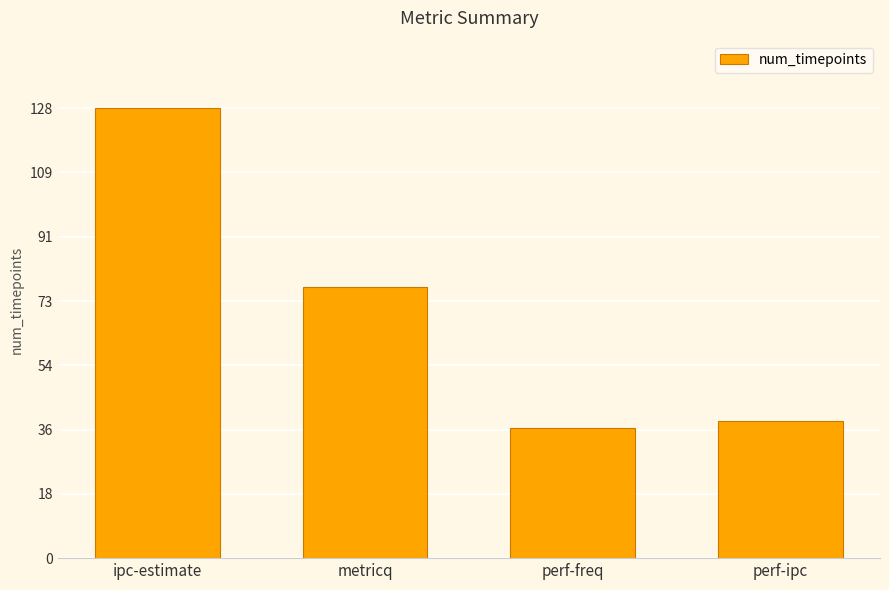

Which has a higher value, perf-freq or perf-ipc?

perf-ipc